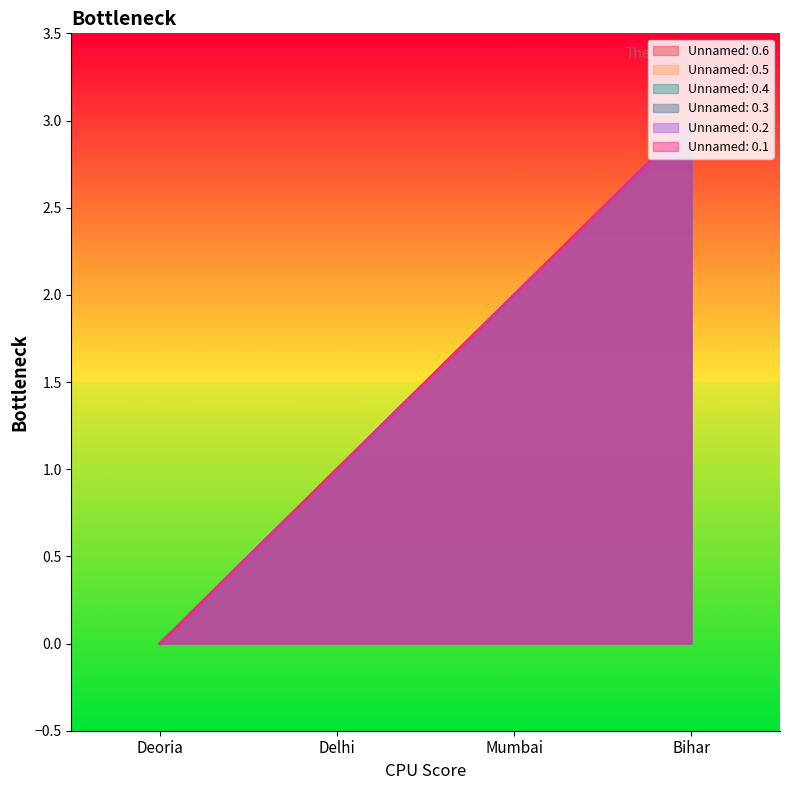

Rank the series by their maximum value, from highest to lowest.

Unnamed: 0.6, Unnamed: 0.5, Unnamed: 0.4, Unnamed: 0.3, Unnamed: 0.2, Unnamed: 0.1